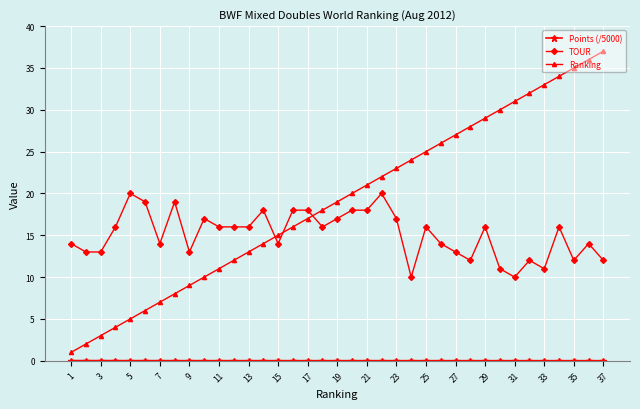

True or false: Ranking has more than 2 points higher than both neighbors.

False